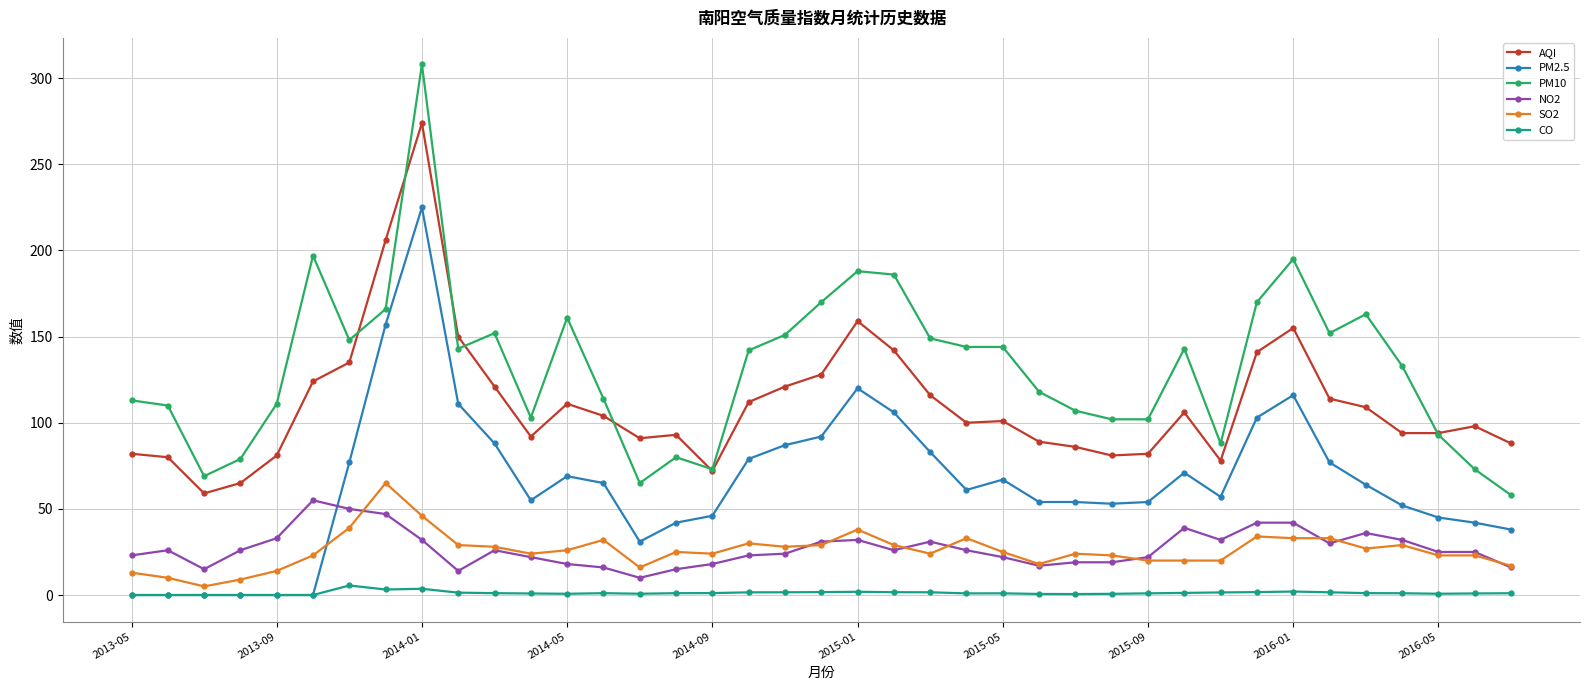

Which series has the largest range (max minus min)?

PM10